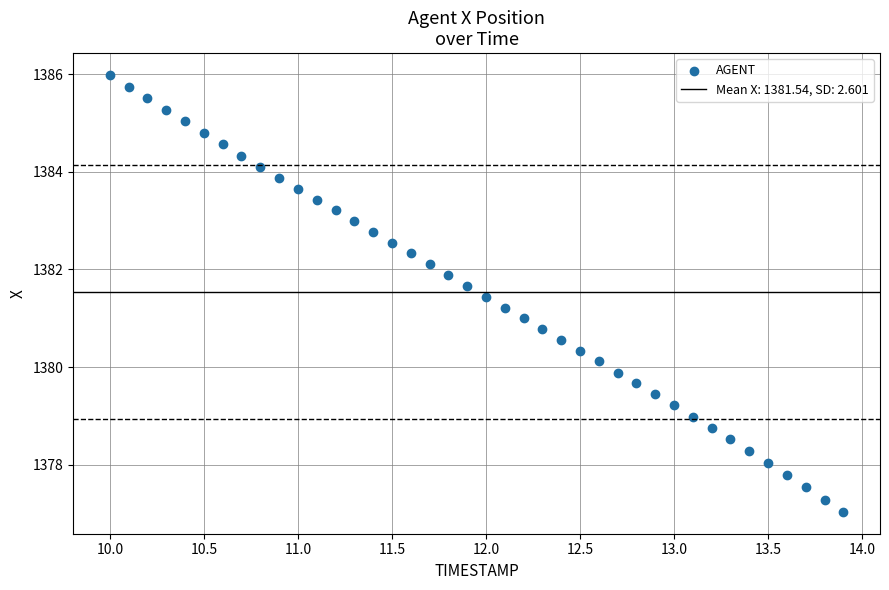

What is the range of Y values (max minus min)?

8.9